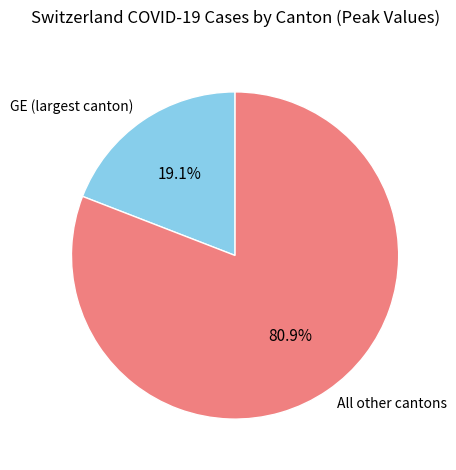

Which slice is the smallest?

GE (largest canton)